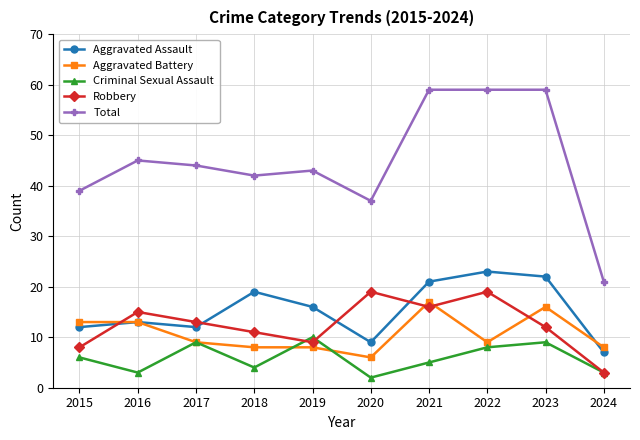

Does the chart have visible grid lines?

Yes